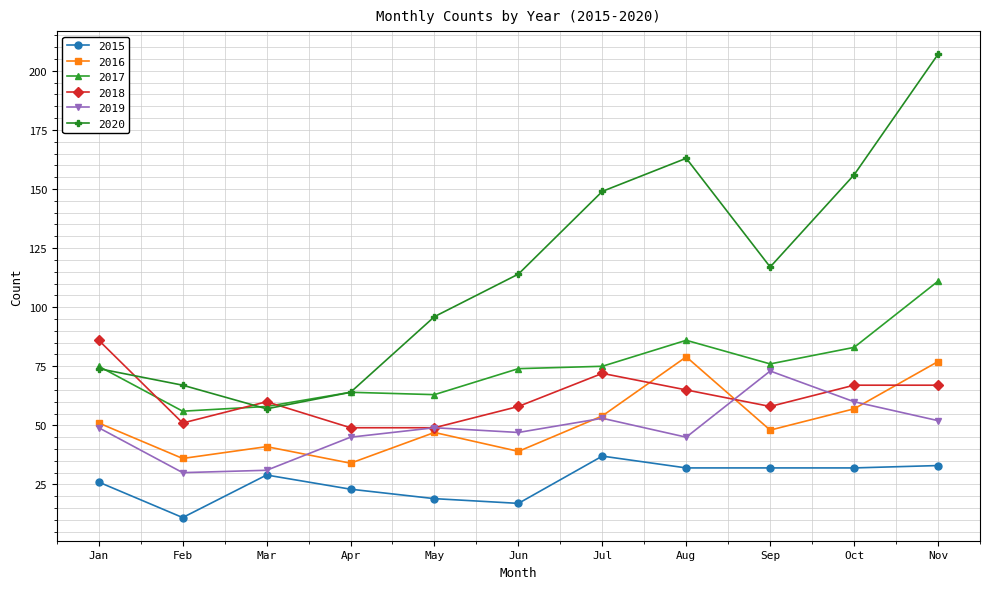

Which series has the largest range (max minus min)?

2020